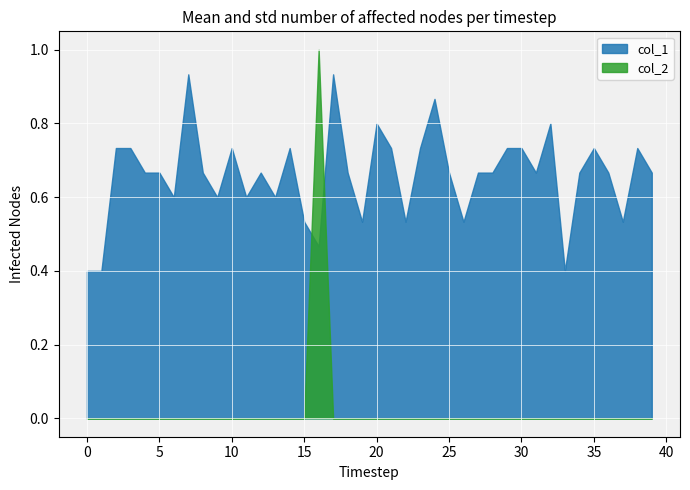

How many lines are shown in the chart?

2